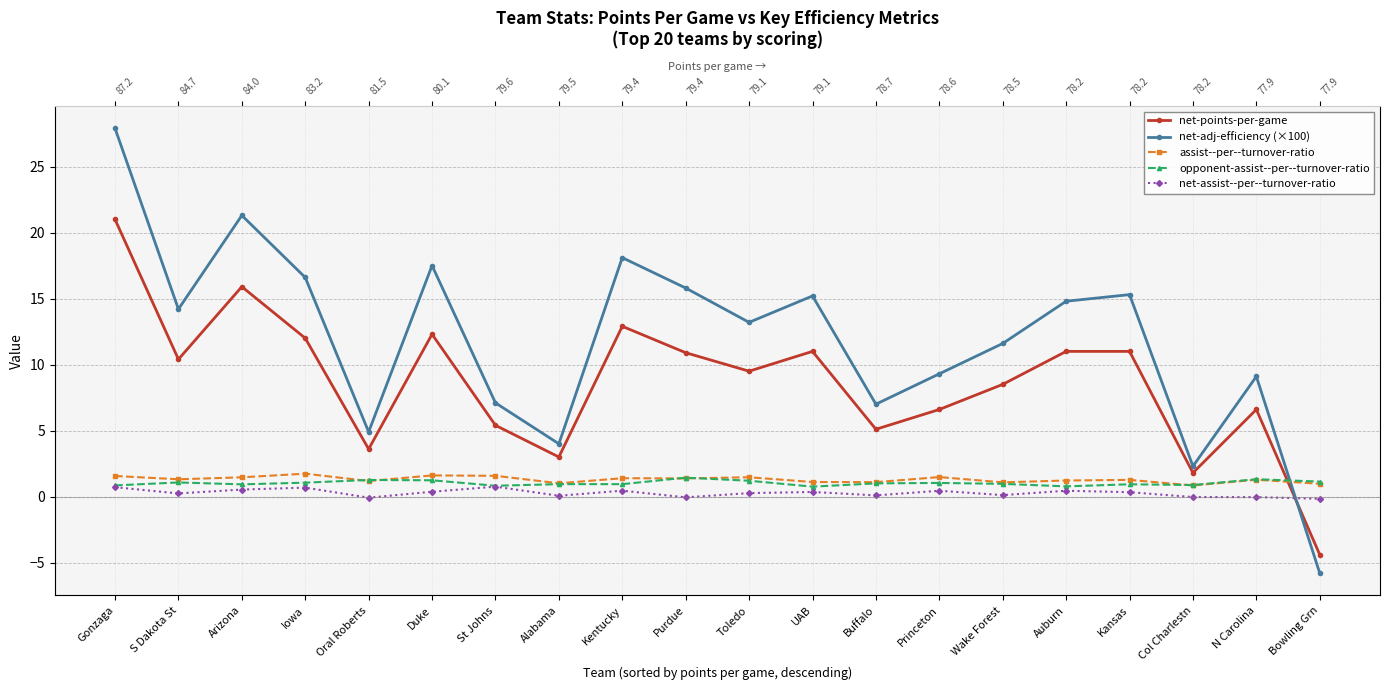

Between Kentucky and Bowling Grn, which is larger?

Kentucky